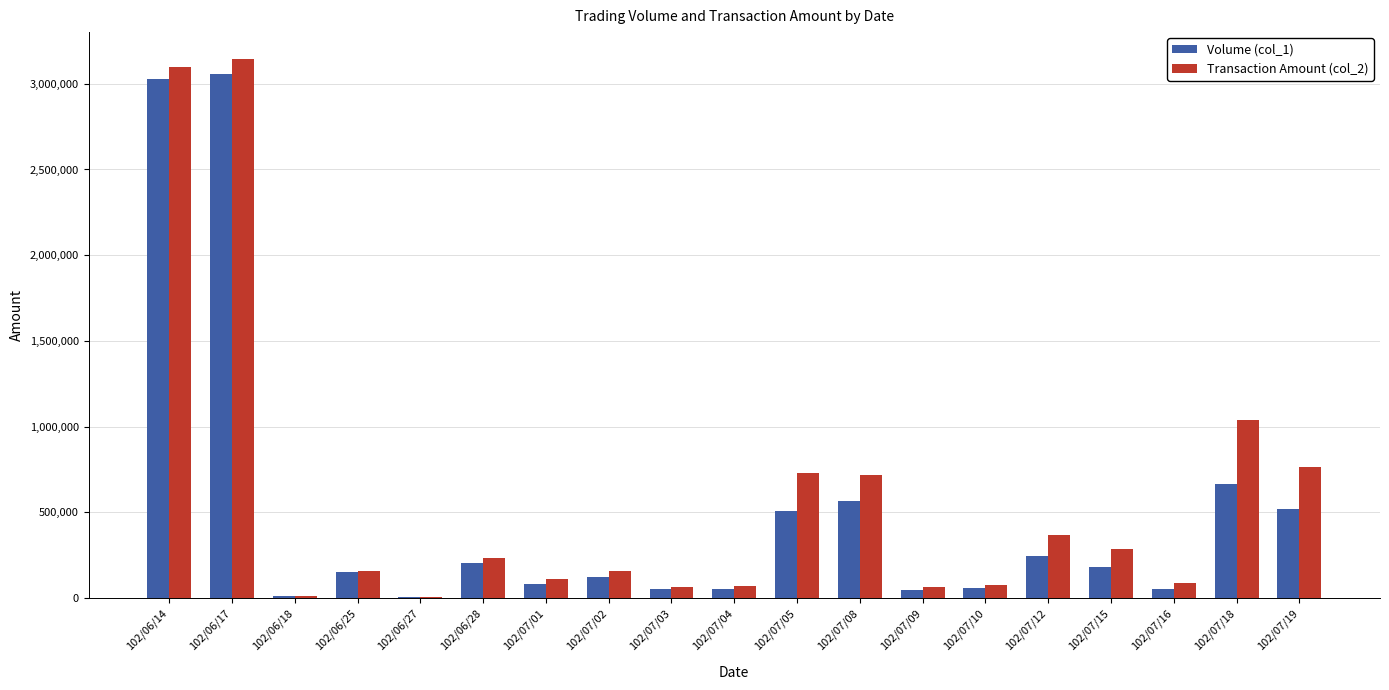

Between 102/06/28 and 102/07/08, which series saw the biggest shift?

Transaction Amount (col_2)